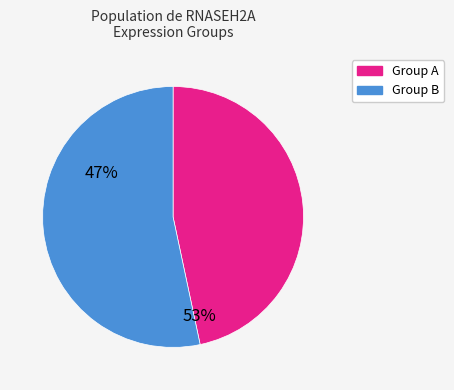

What is the smallest slice in the pie chart?

Group A